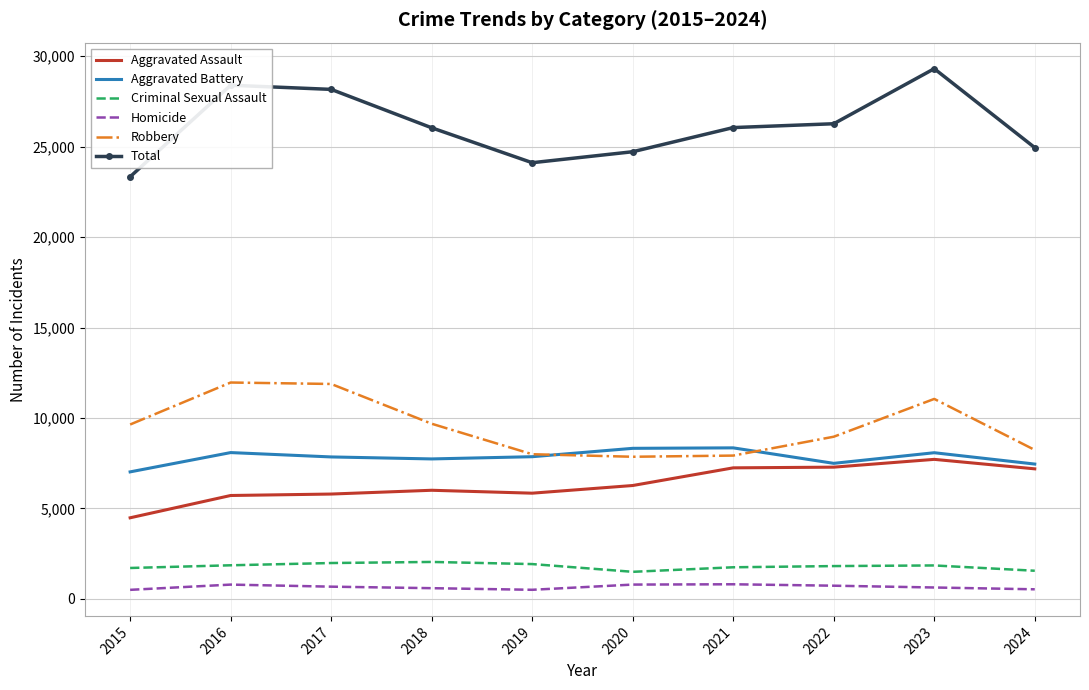

Rank the series at 2023 from highest to lowest value.

Total, Robbery, Aggravated Battery, Aggravated Assault, Criminal Sexual Assault, Homicide